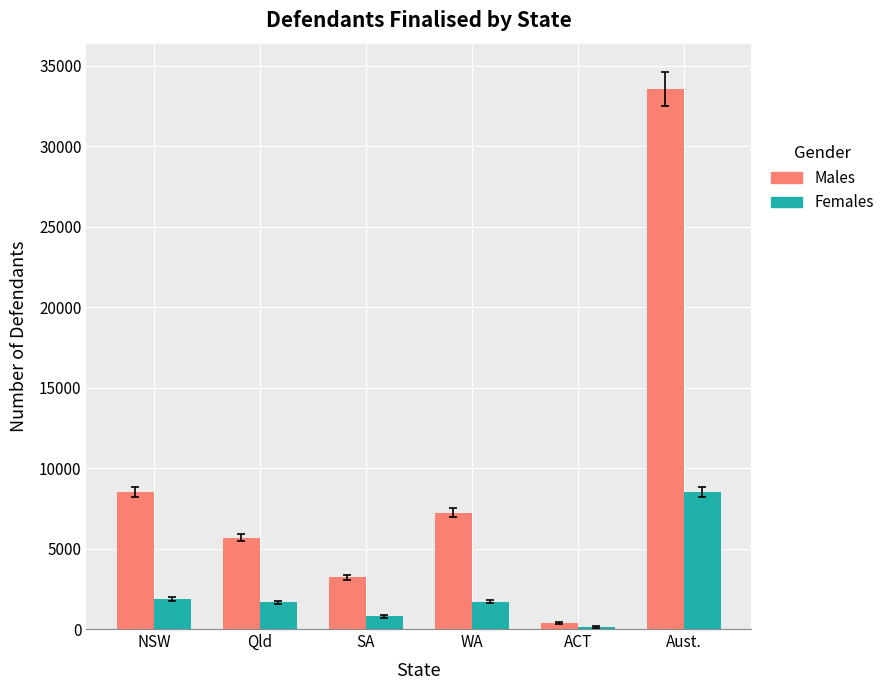

Is it true that Females equals 1711 at WA?

True